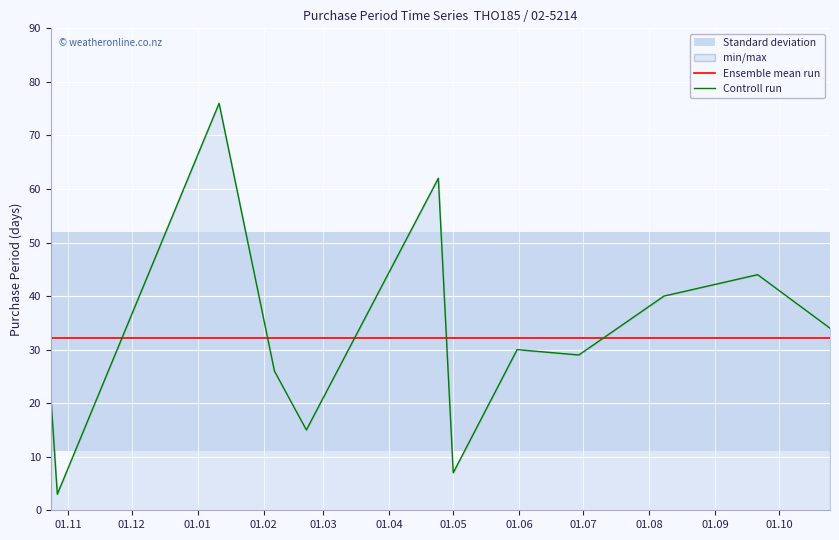

True or false: Ensemble mean run and Controll run cross at least once.

True